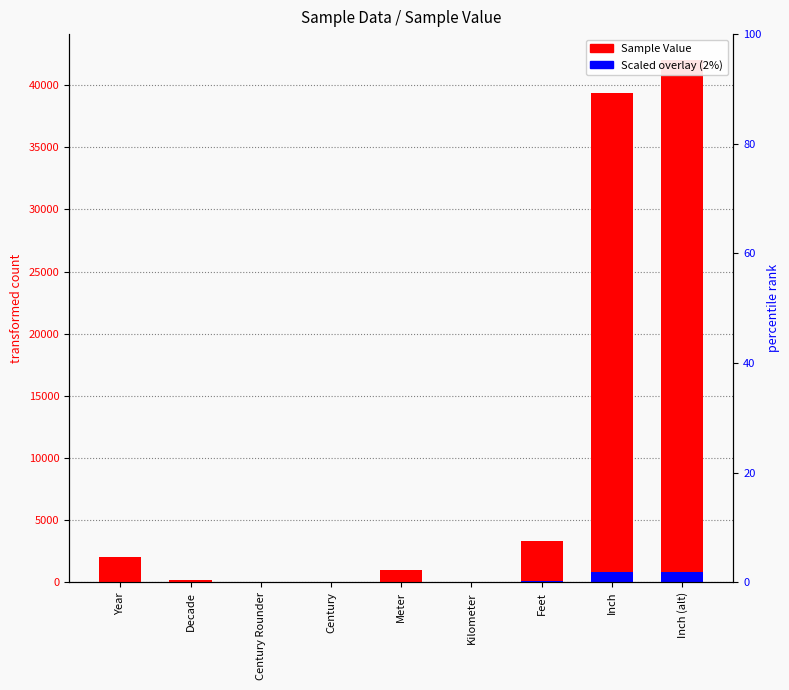

How many values in the Sample Value series exceed 1000?

4